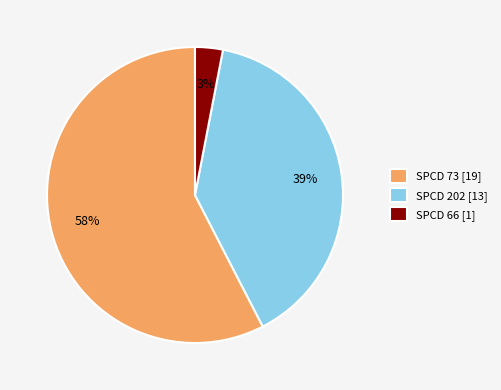

Between SPCD 202 [13] and SPCD 73 [19], which is larger?

SPCD 73 [19]